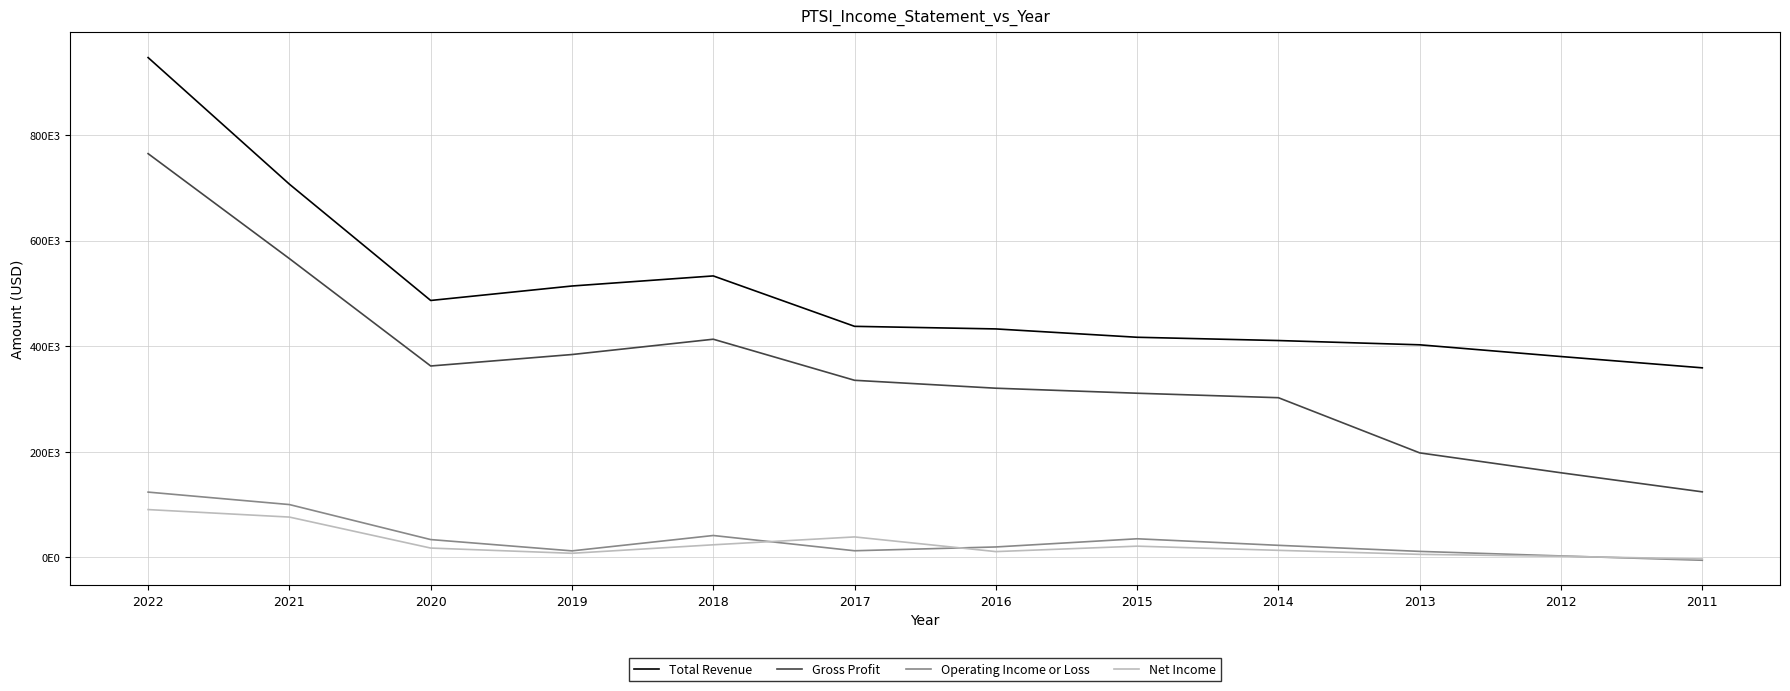

Which label corresponds to the largest value in the chart?

2022